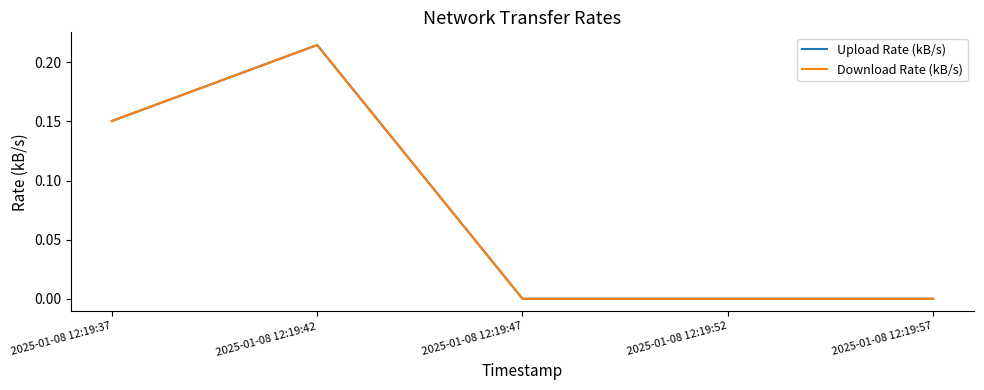

True or false: Download Rate (kB/s) has a value of -0.1 at 2025-01-08 12:19:47.

False